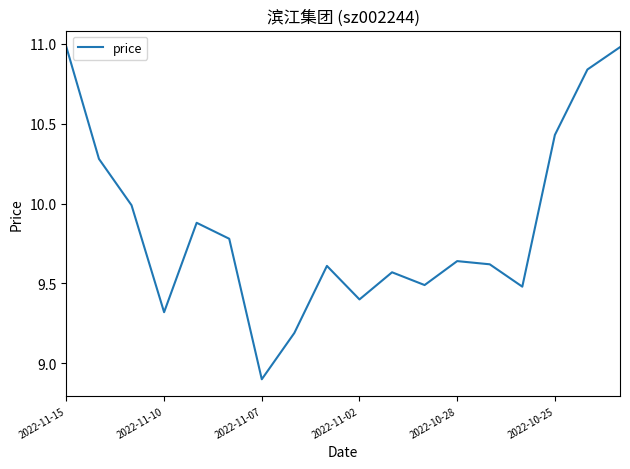

What is the difference between the maximum and minimum values?

2.1